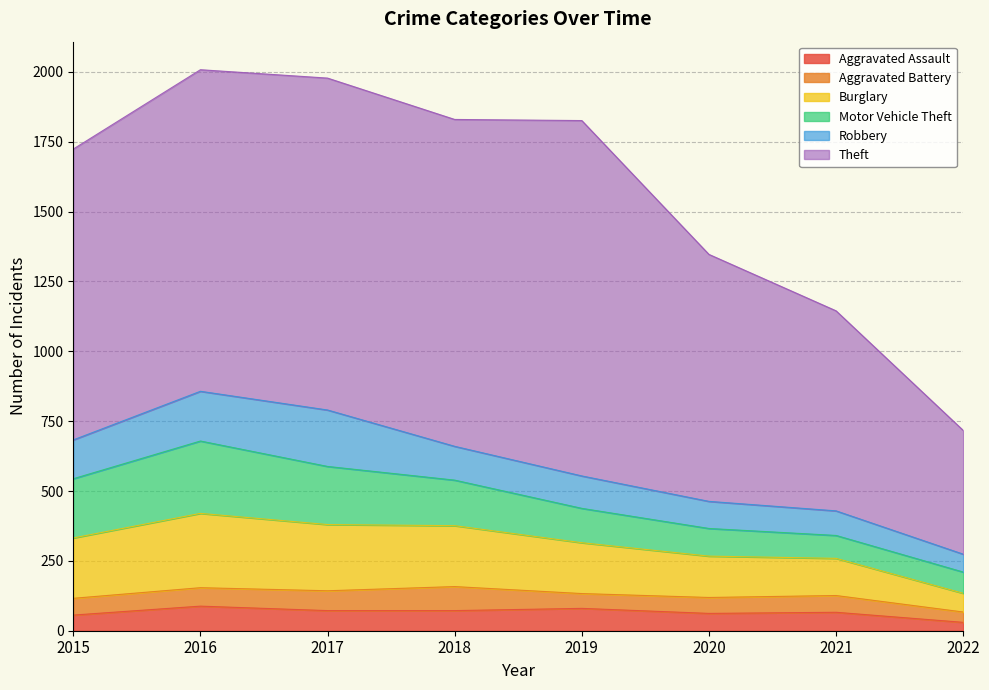

Reading left to right, what are all the values shown in this chart?

Aggravated Assault: 56	88	72	72	80	62	66	30
Aggravated Battery: 60	66	71	86	53	57	60	37
Burglary: 216	266	237	218	182	148	133	67
Motor Vehicle Theft: 212	259	208	163	123	99	82	76
Robbery: 139	178	202	121	116	97	88	64
Theft: 1041	1151	1188	1170	1272	884	716	443